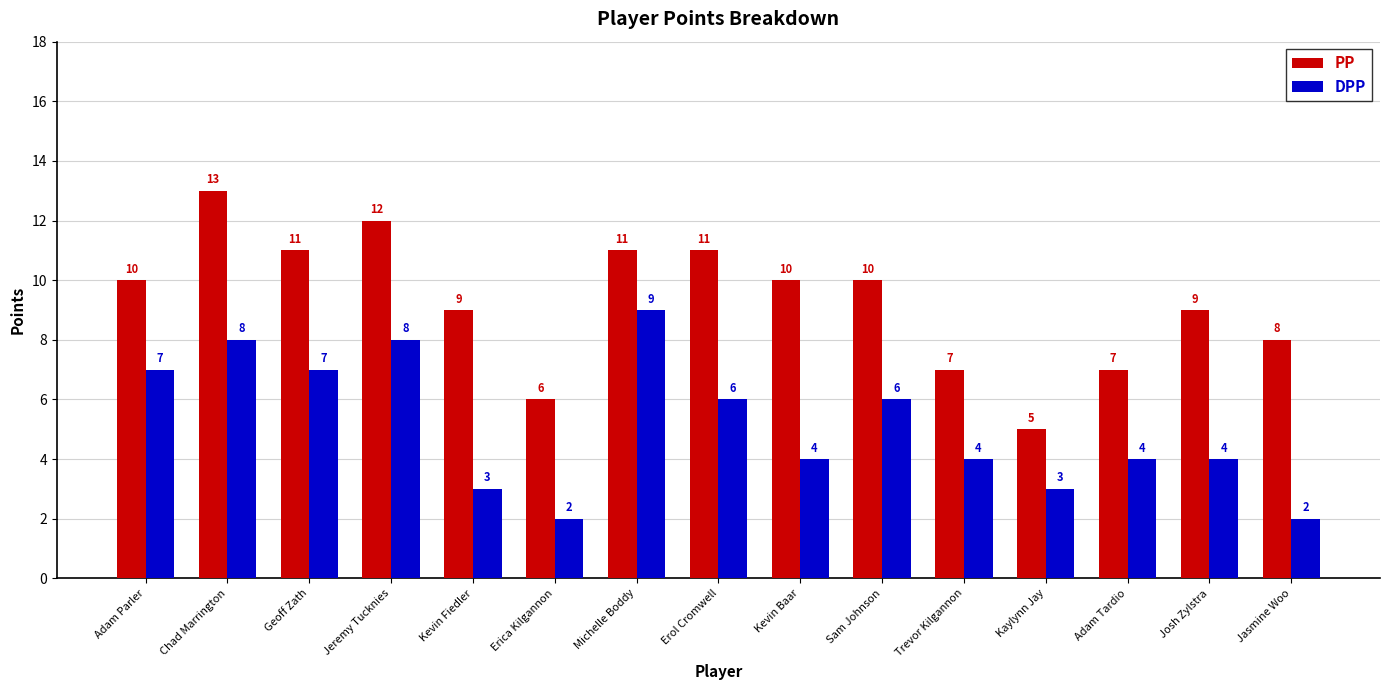

Reading right to left, transcribe all the data shown in this chart.

PP: 8	9	7	5	7	10	10	11	11	6	9	12	11	13	10
DPP: 2	4	4	3	4	6	4	6	9	2	3	8	7	8	7